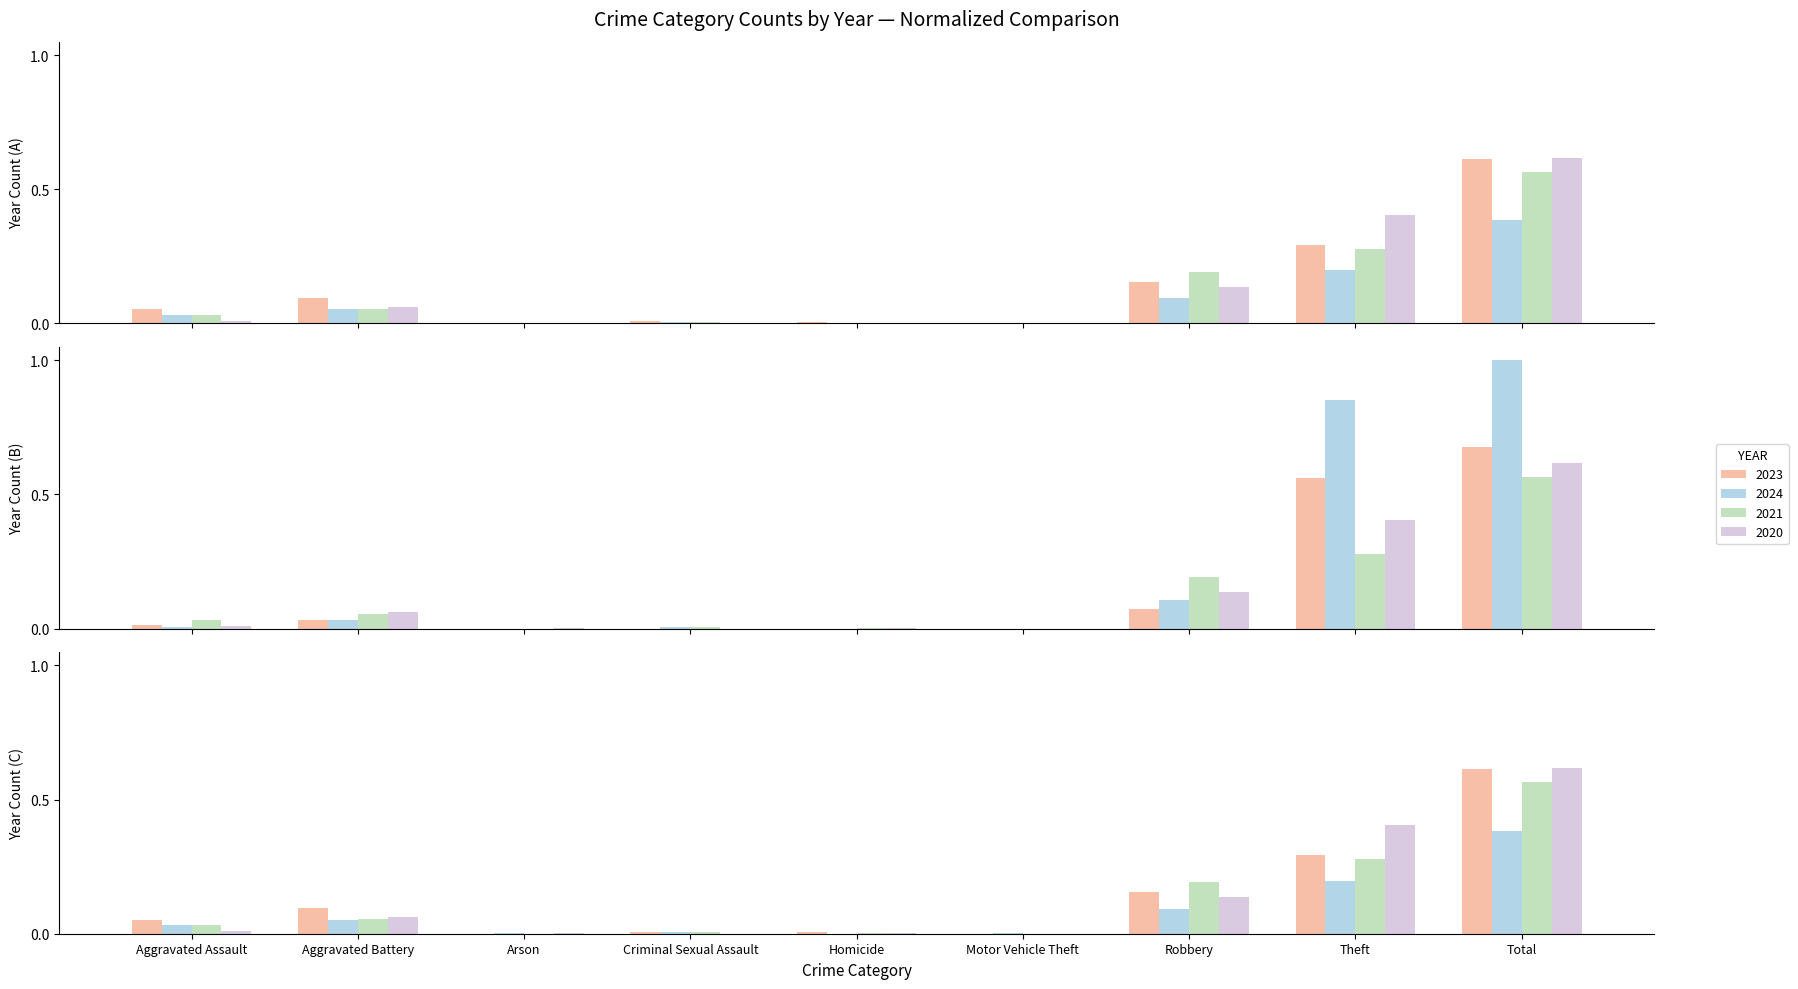

Where is 2015 nearest to the value 0?

Arson